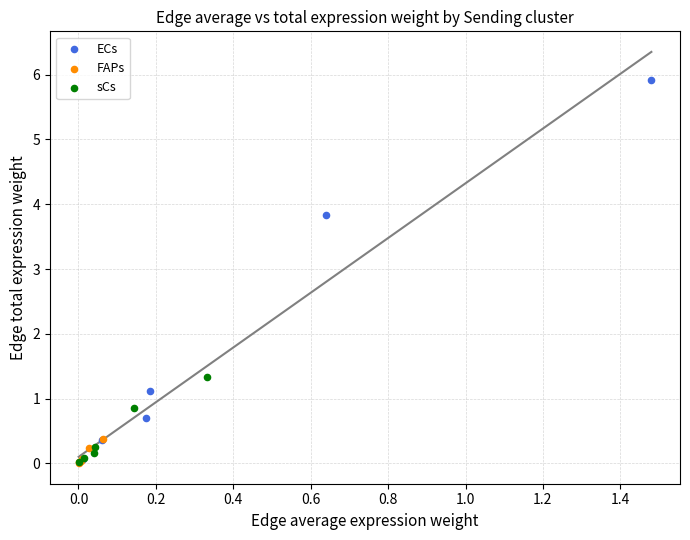

Which series has the largest Y range (max minus min)?

ECs